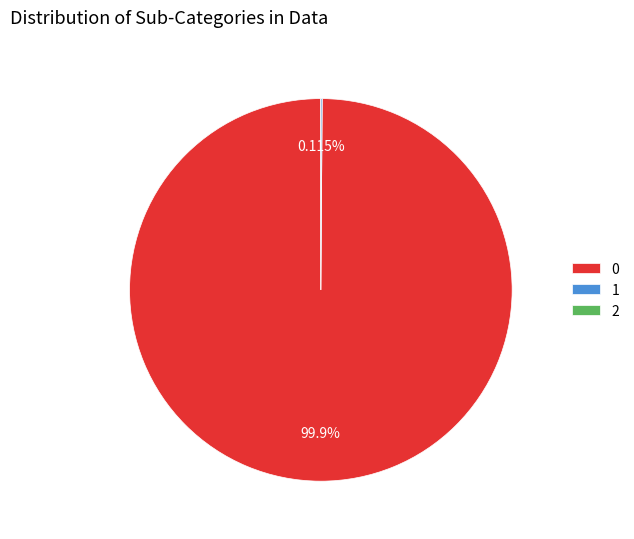

Does any single category account for the majority?

Yes